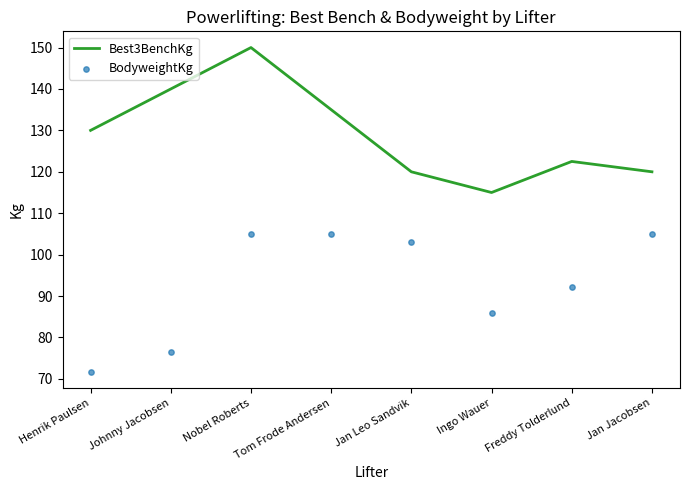

At how many categories does at least one series exceed 124?

4